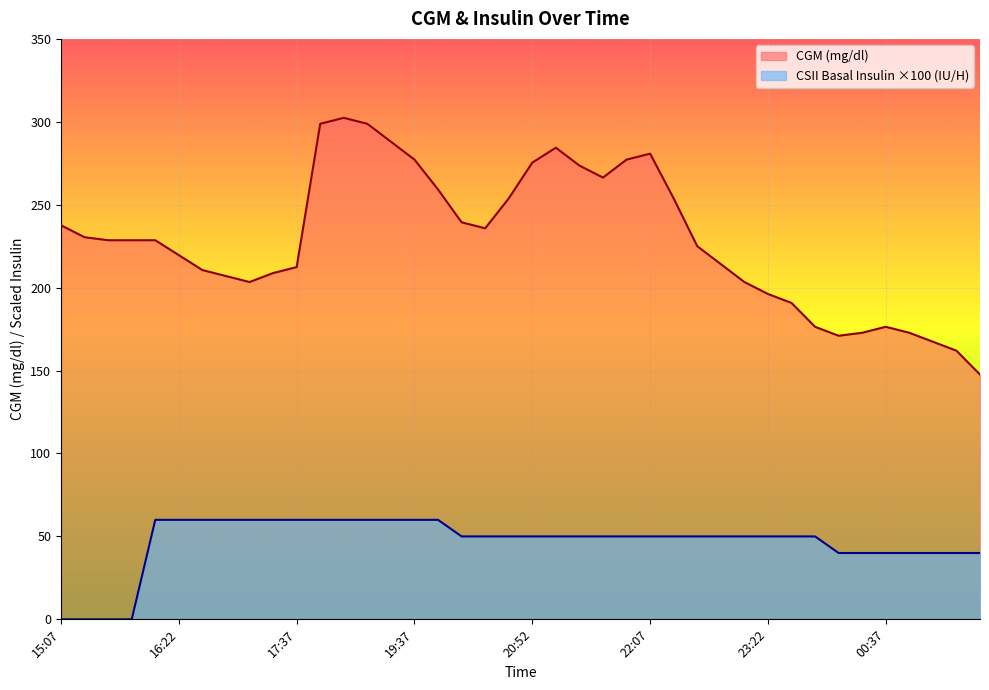

How many lines are shown in the chart?

2